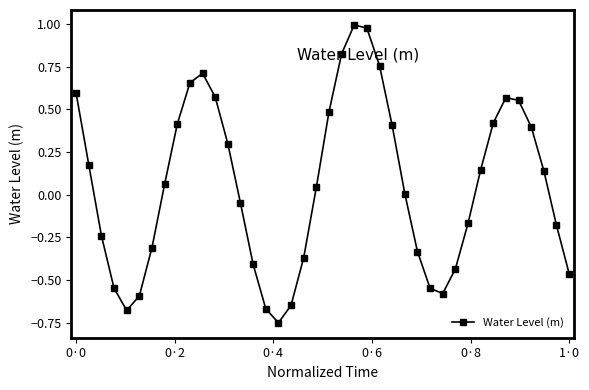

What is the sum of all values?

2.2